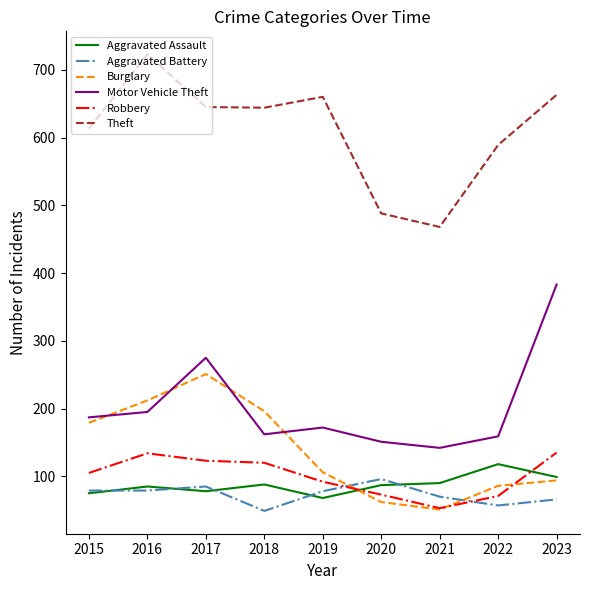

At which label does Theft reach its peak?

2016